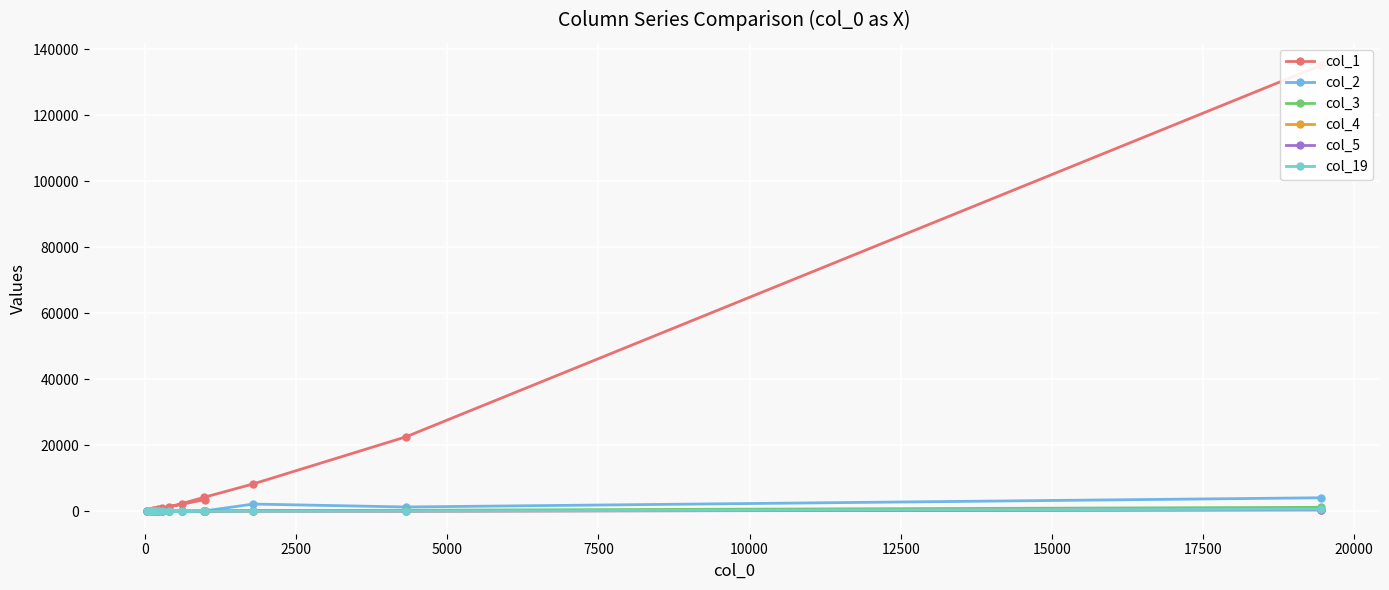

Which series ends up on top after the final intersection of col_19 and col_4?

col_19